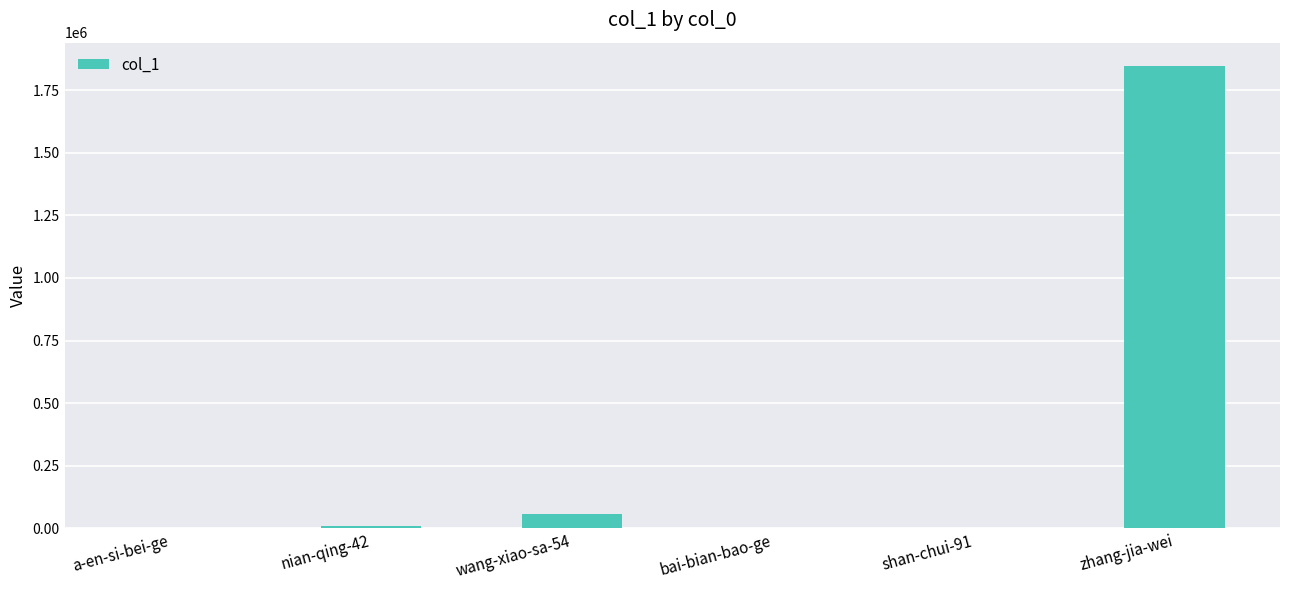

At which category does the chart reach its peak across all series?

zhang-jia-wei